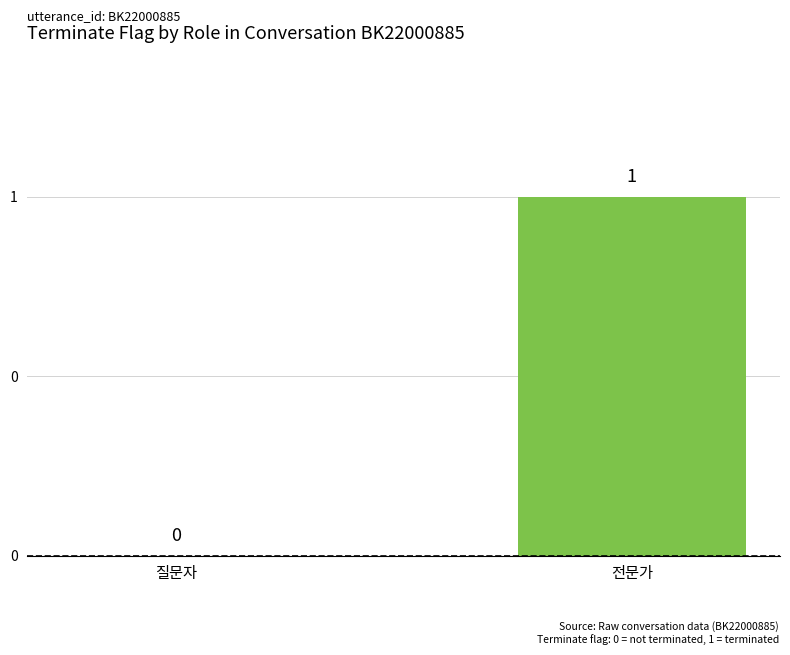

Is it true that the value at 질문자 is 0?

True